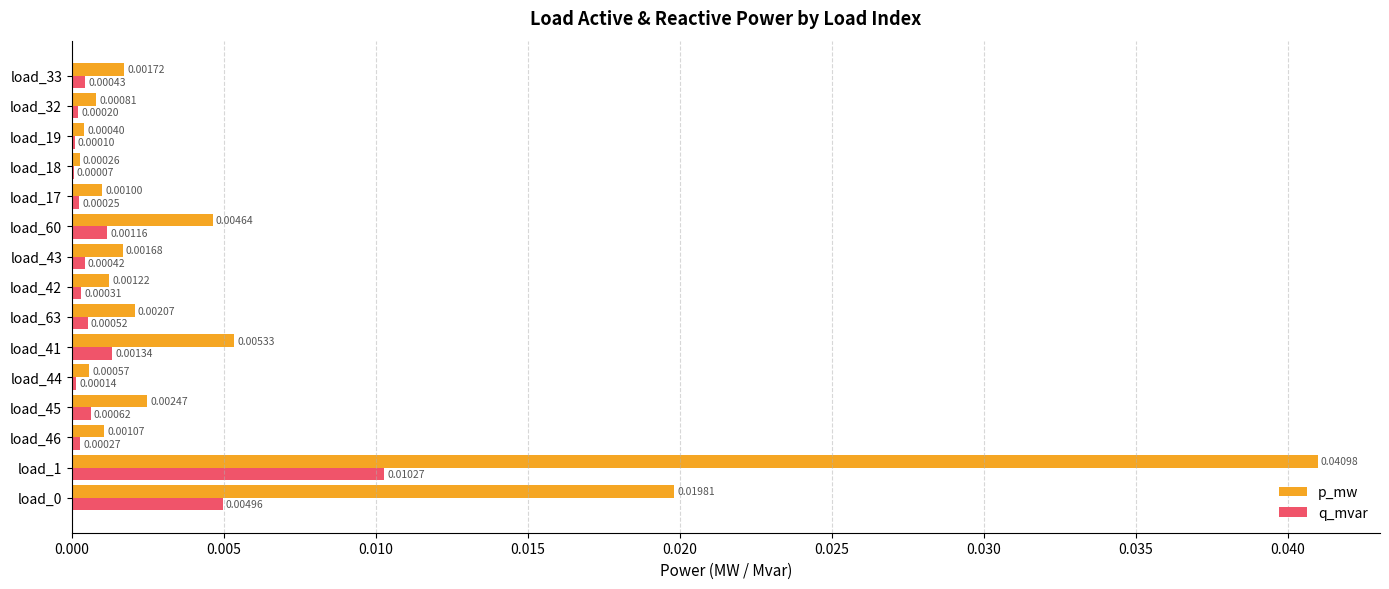

Is the value of p_mw at load_32 greater than the value of q_mvar at load_42?

Yes